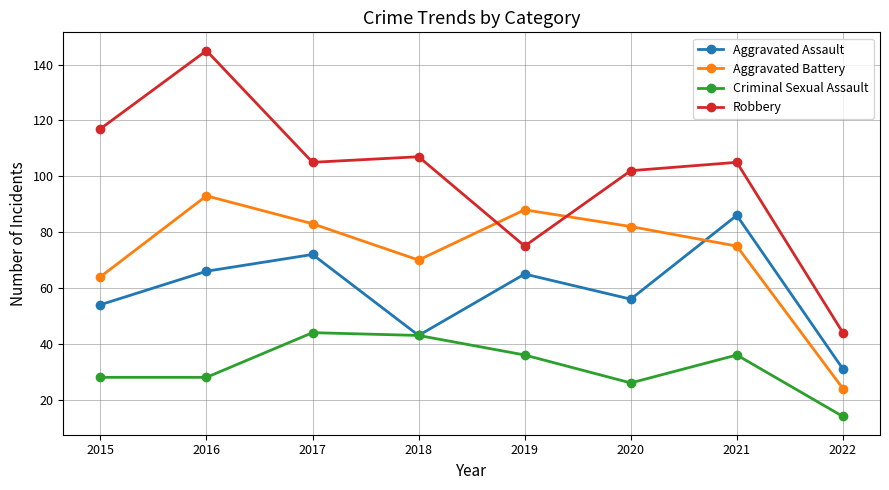

The value of Aggravated Battery at 2021 is 75. True or false?

True